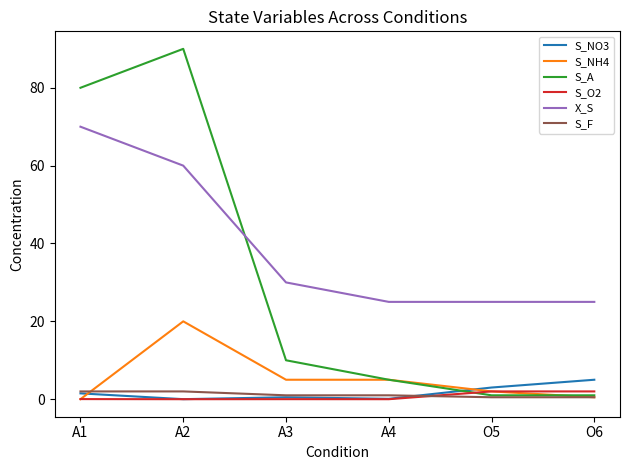

Which series has the largest range (max minus min)?

S_A